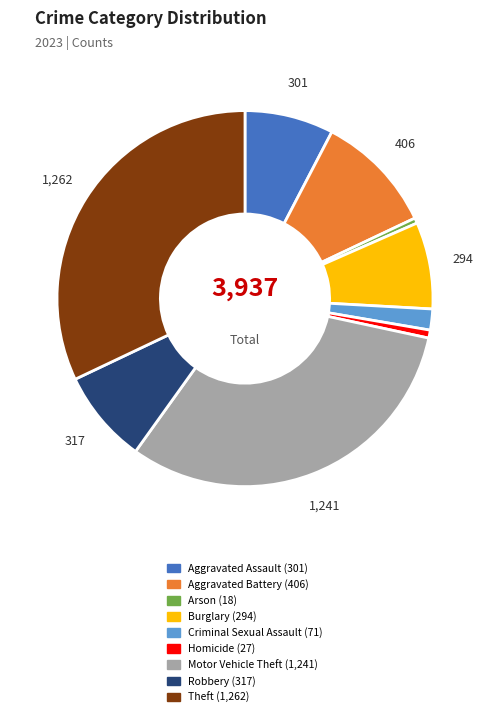

True or false: Robbery accounts for 8% of the total.

True